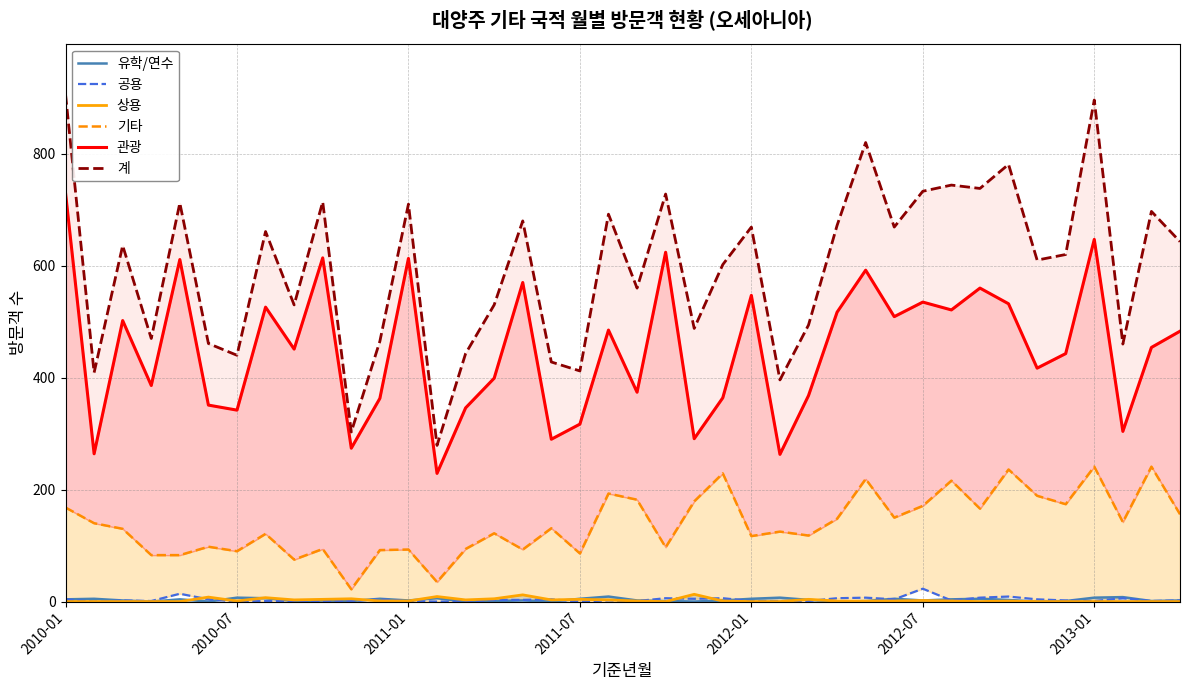

Is it true that 계 equals 896 at 2013-01?

True